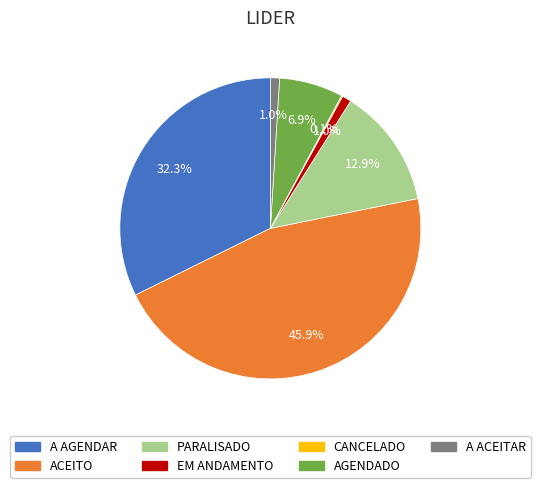

Which category has the biggest portion of the pie?

ACEITO